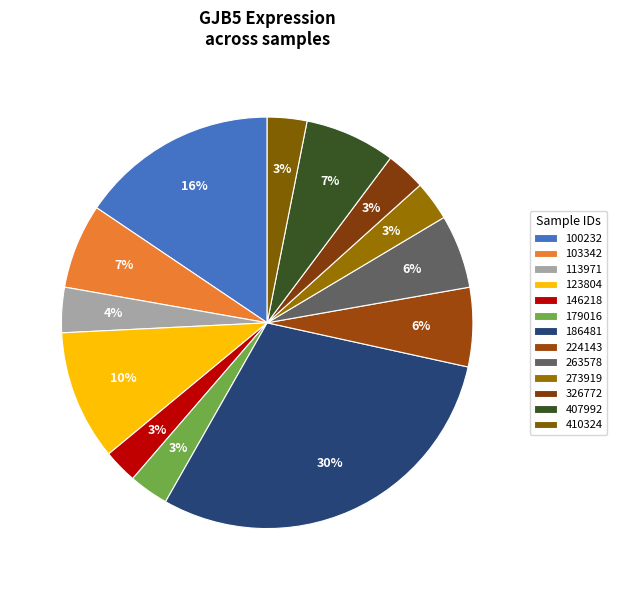

What is the largest slice in the pie chart?

186481